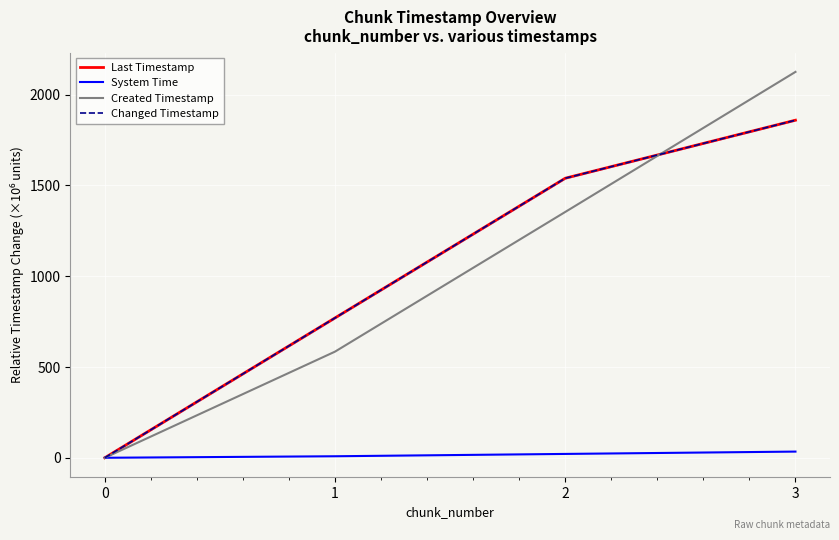

The System Time series shows 0.0 at 0. True or false?

True